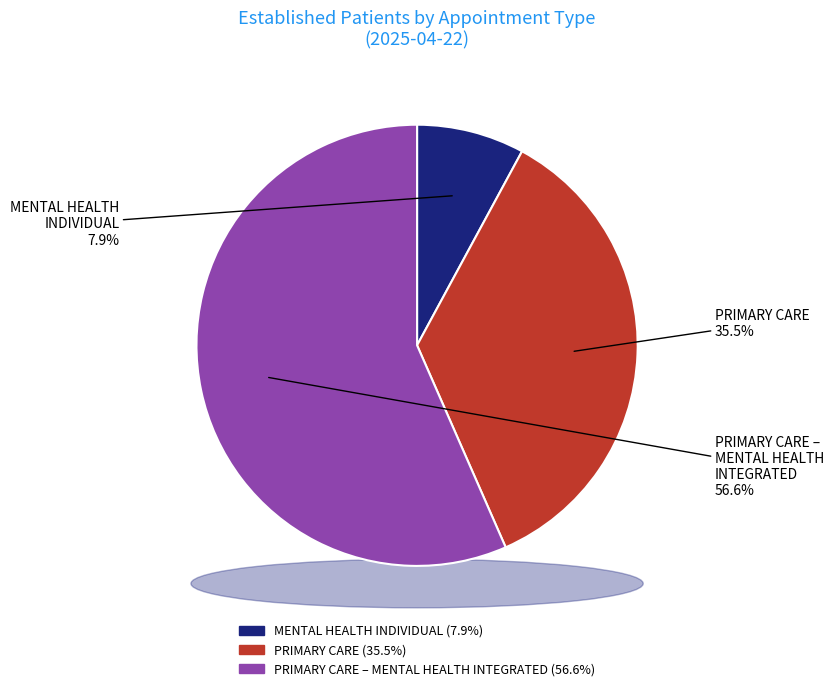

What is the ratio of the value at PRIMARY CARE - MENTAL HEALTH INTEGRATED to the value at PRIMARY CARE?

1.6